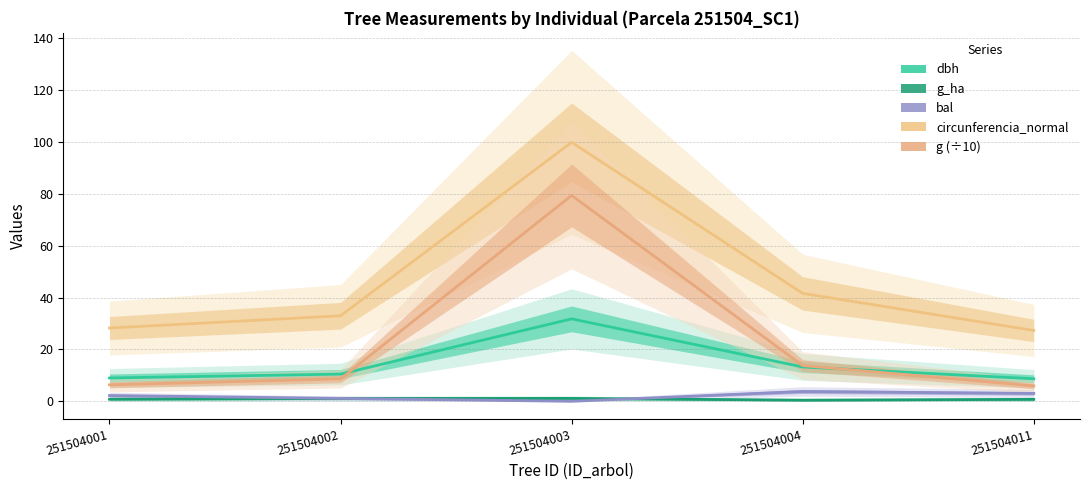

The circunferencia_normal series shows 47.5 at 251504011. True or false?

False